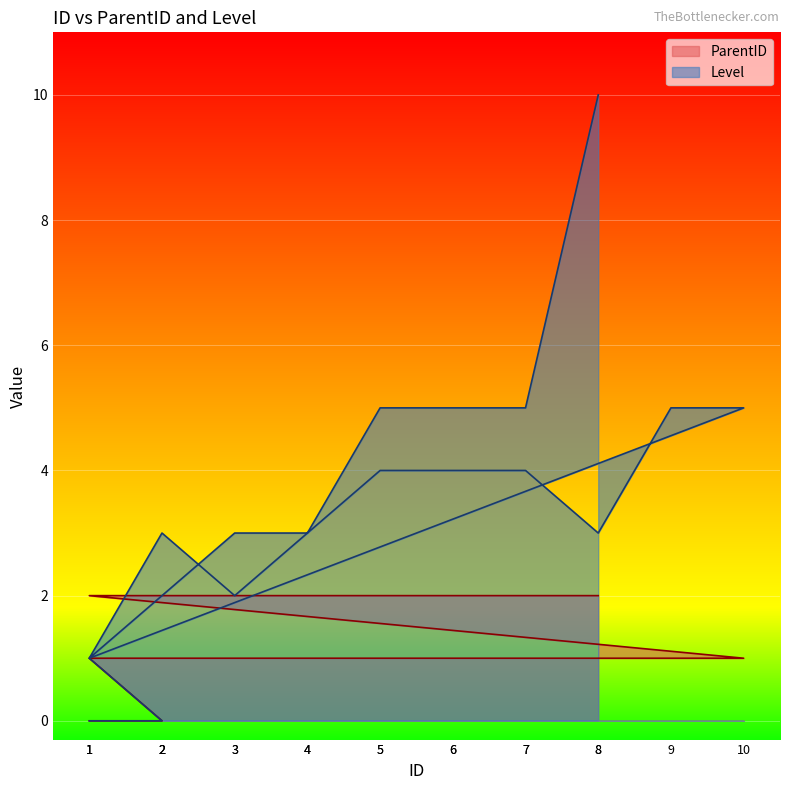

How many interior local peaks does the Level series have?

1